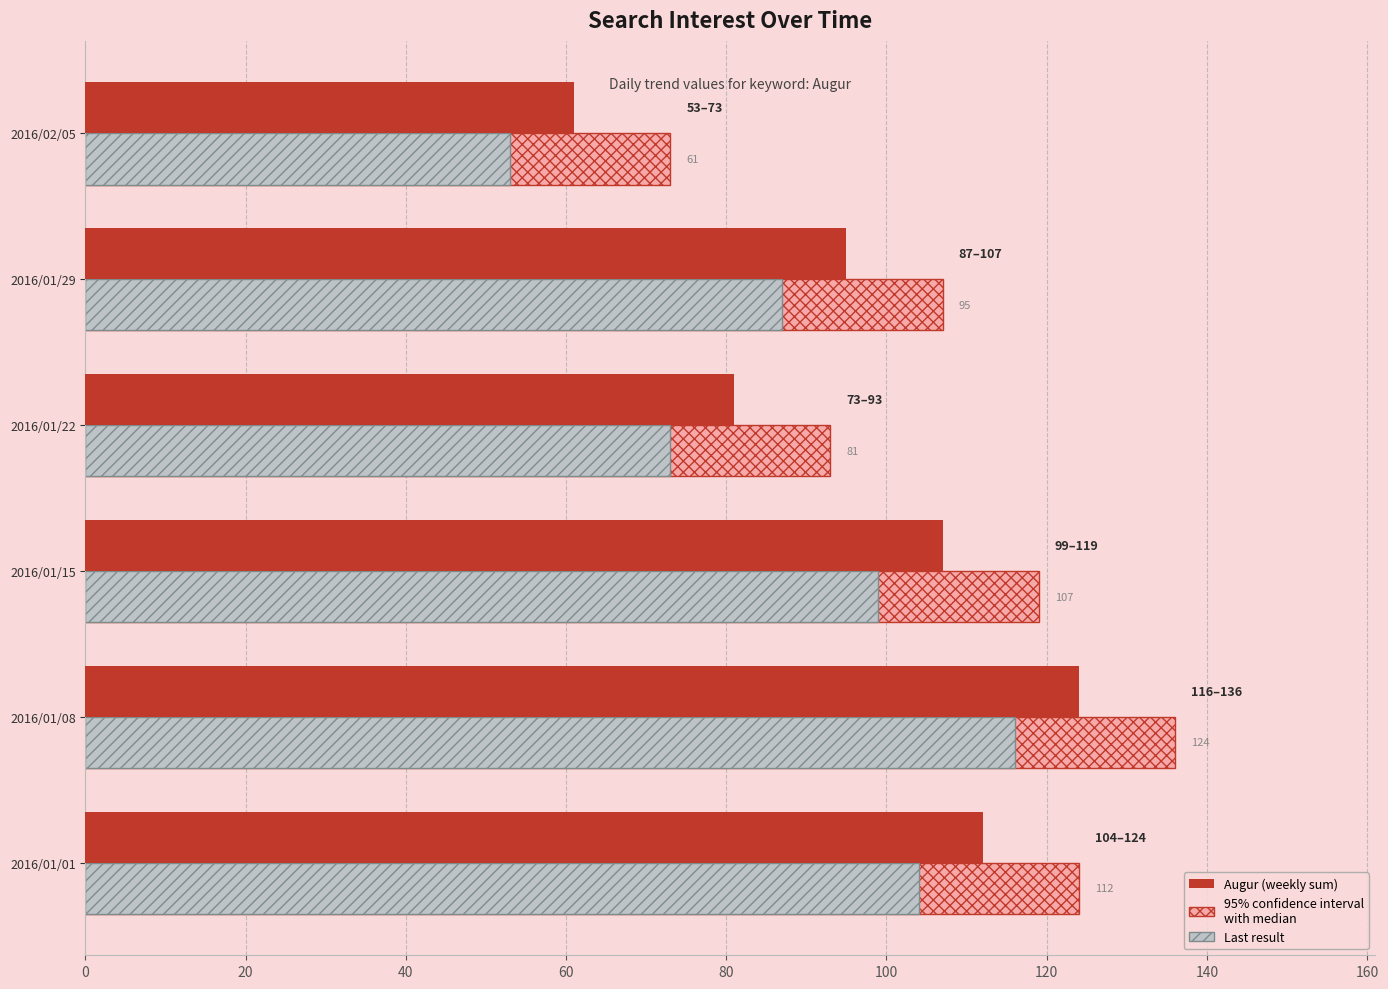

At which category is the sum across all series the highest?

2016/01/08